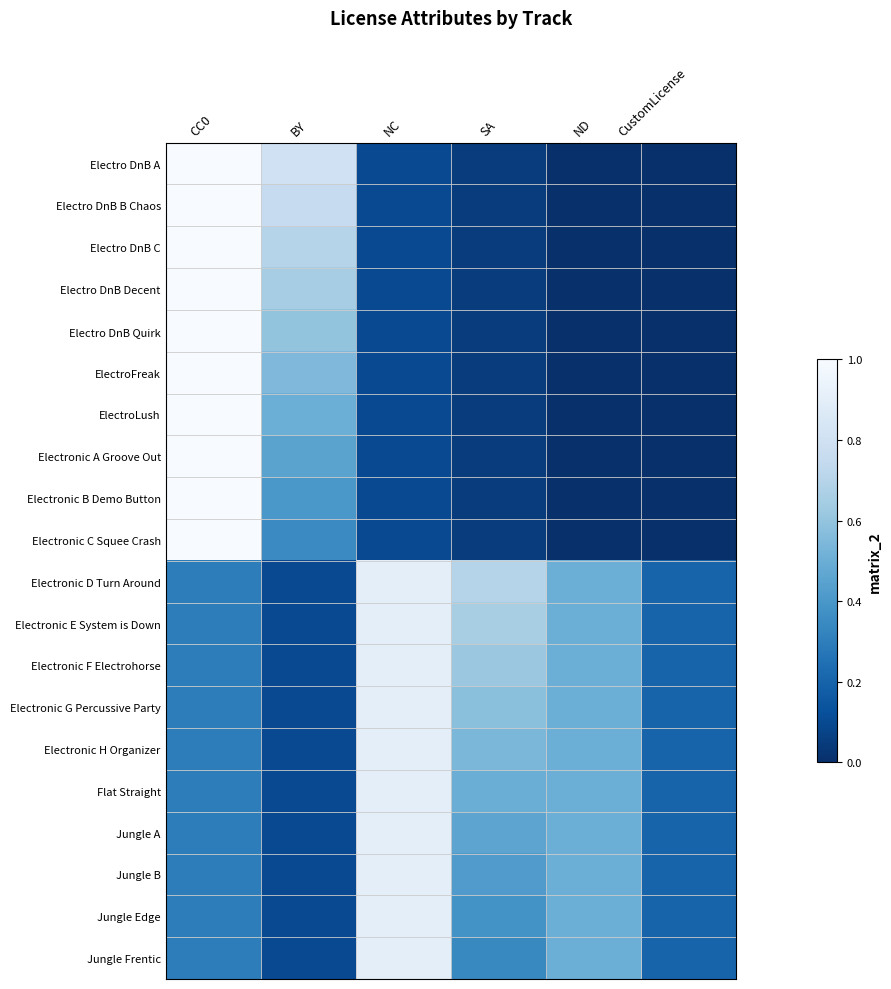

What is the difference between the maximum and minimum values in the Electronic G Percussive Party series?

0.8